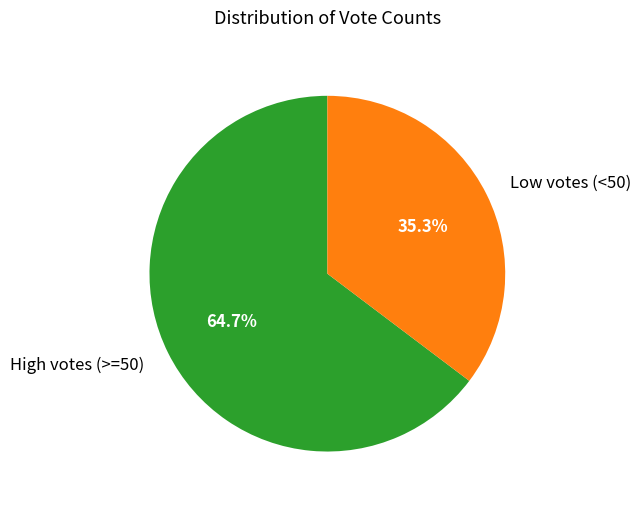

What is the largest slice in the pie chart?

High votes (>=50)